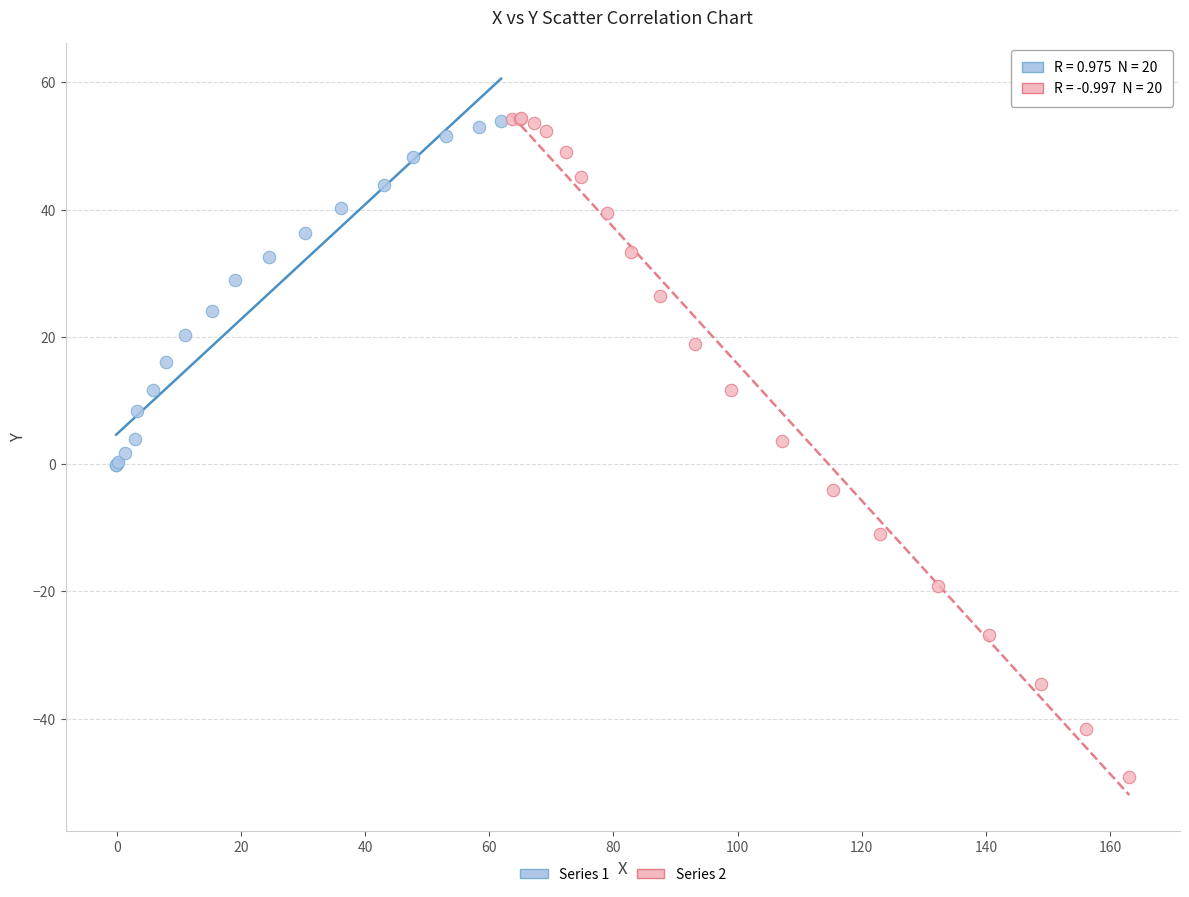

What are all the series names shown in the legend?

Series 1, Series 2